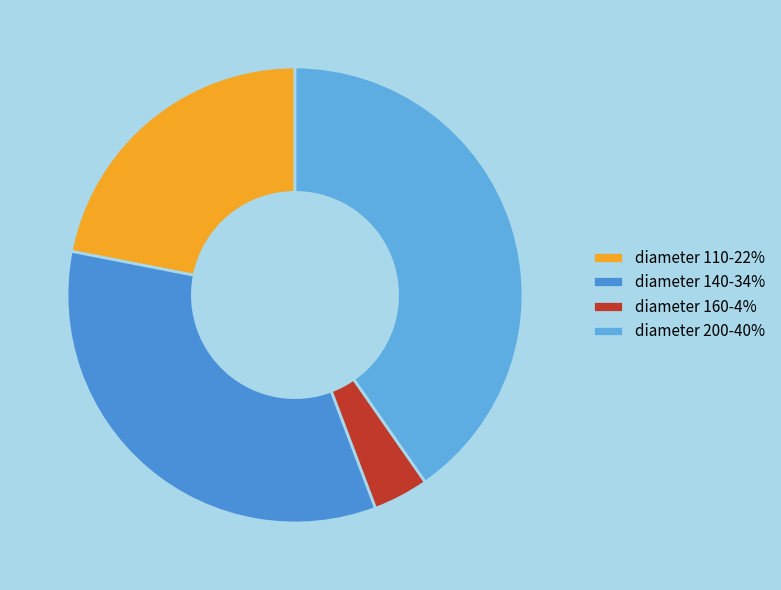

Which slice is the smallest?

diameter 160-4%